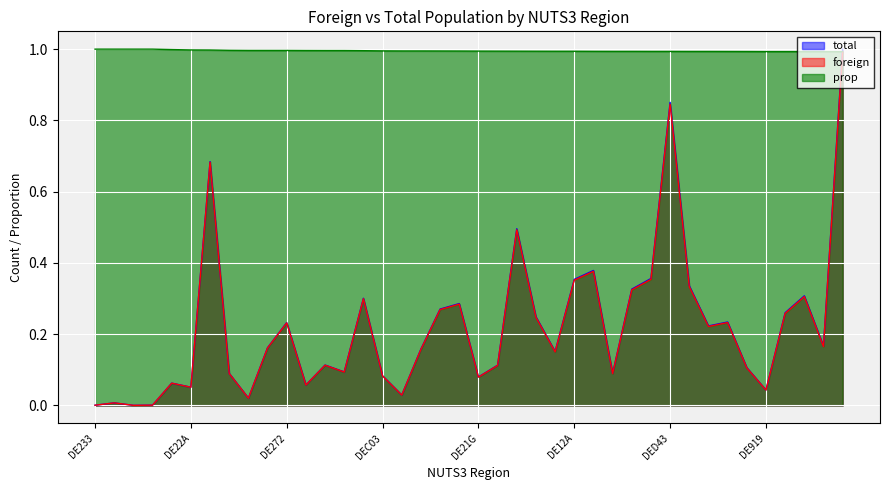

What are all the series names shown in the legend?

total, foreign, prop